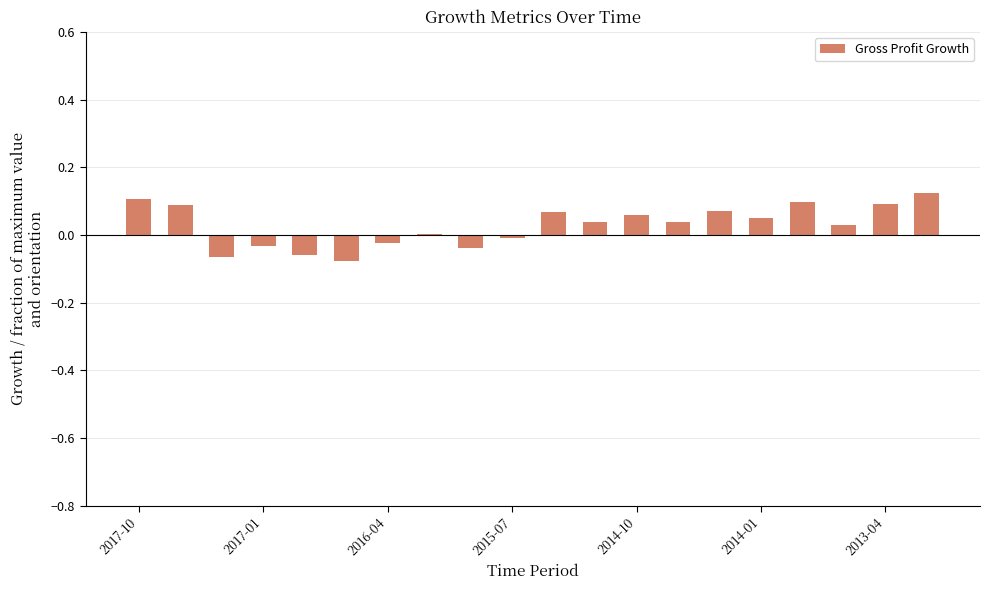

What is the sum of all values?

0.6